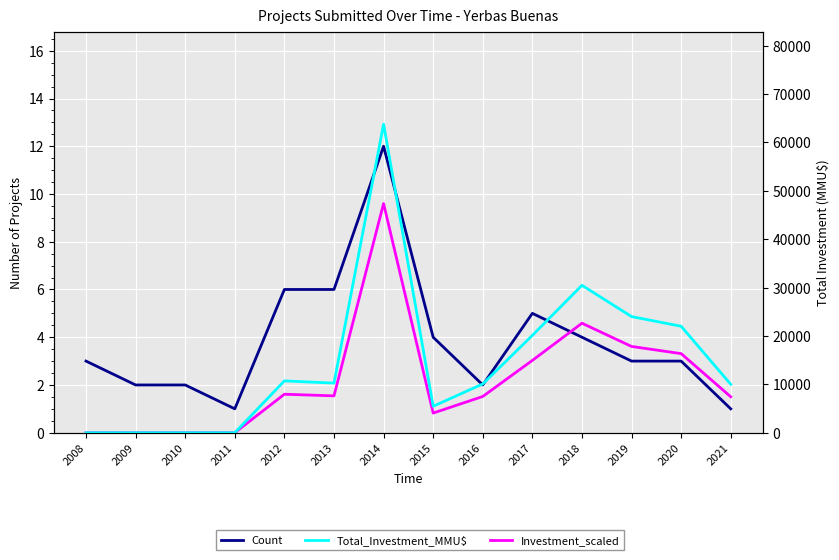

The value of Count at 2018 is 1.3. True or false?

False